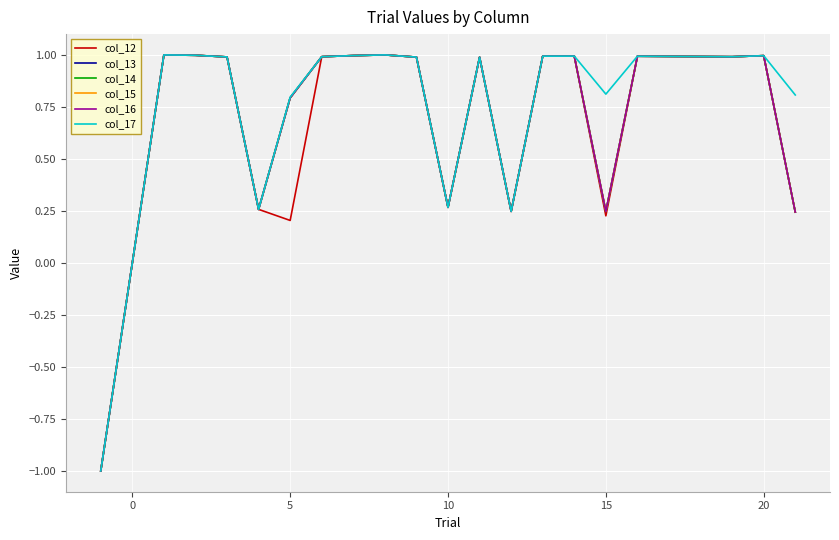

What is the minimum value shown in the chart?

-1.0